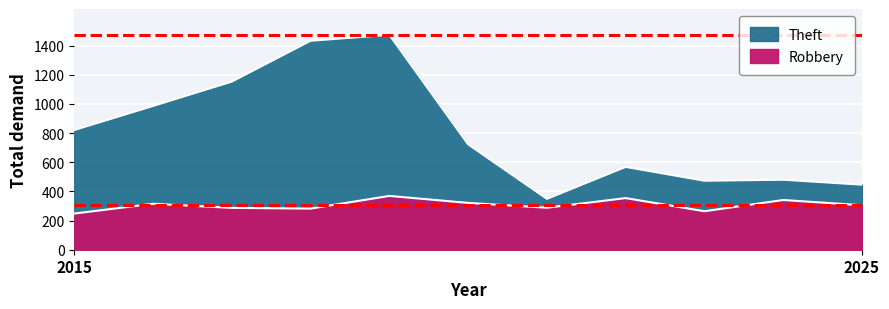

The value of Robbery at 2023 is 264. True or false?

True